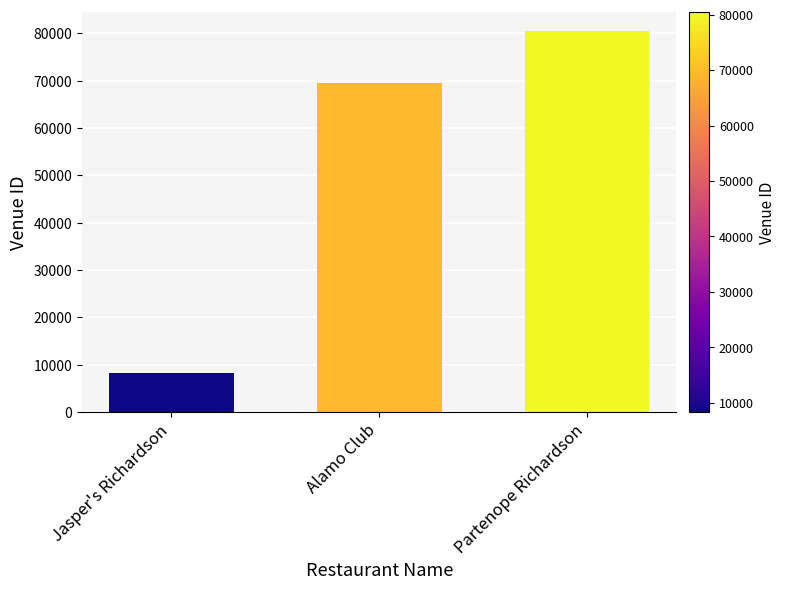

What is the maximum value shown in the chart?

80409